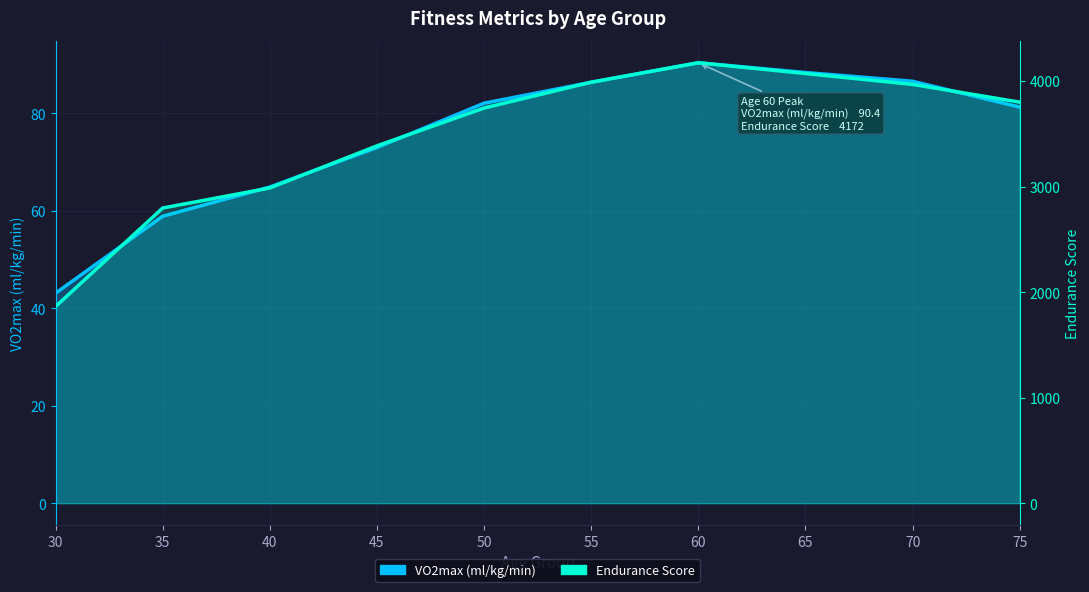

True or false: VO2max (ml/kg/min) and Endurance Score intersect in this chart.

False